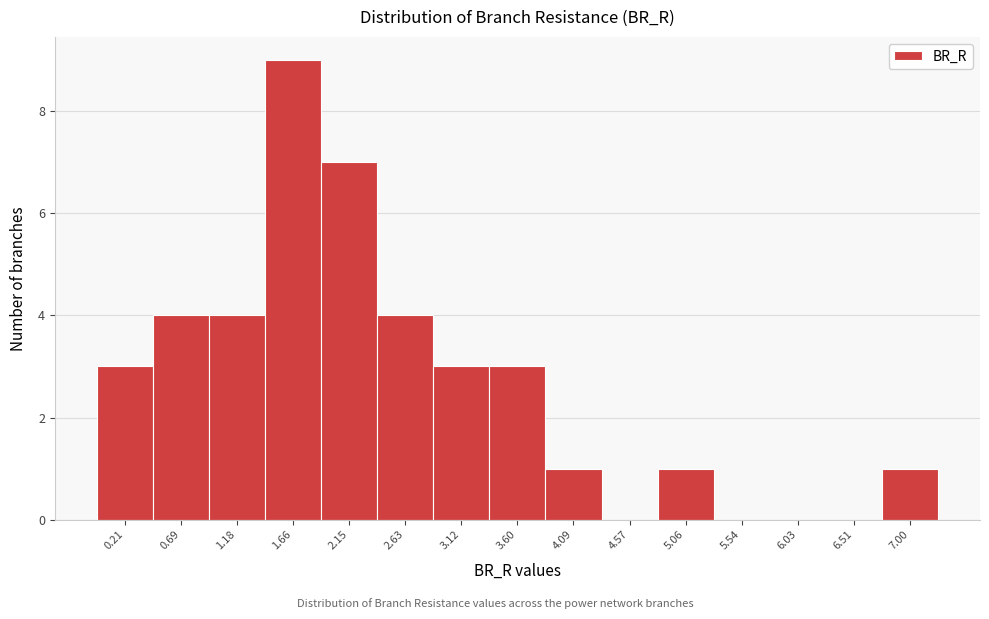

Reading left to right, transcribe all the data shown in this chart.

0.21=3	0.69=4	1.18=4	1.66=9	2.15=7	2.63=4	3.12=3	3.60=3	4.09=1	4.57=0	5.06=1	5.54=0	6.03=0	6.51=0	7.00=1